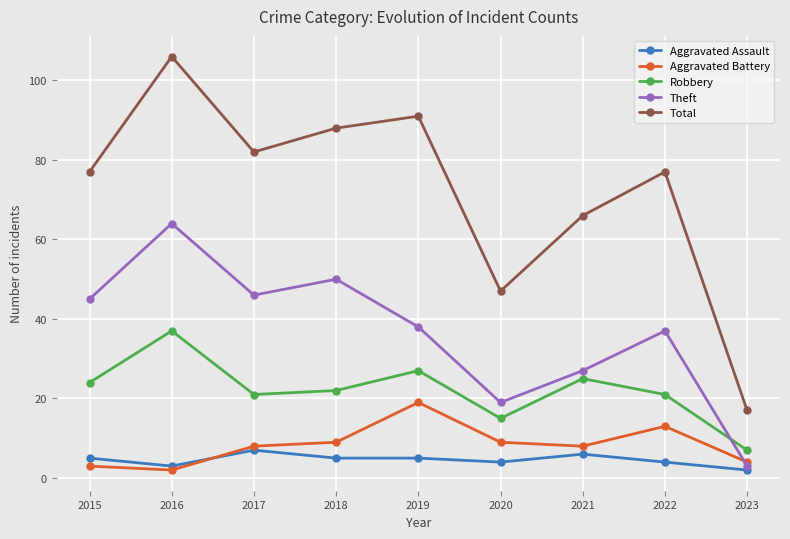

At which category is the sum across all series the highest?

2016